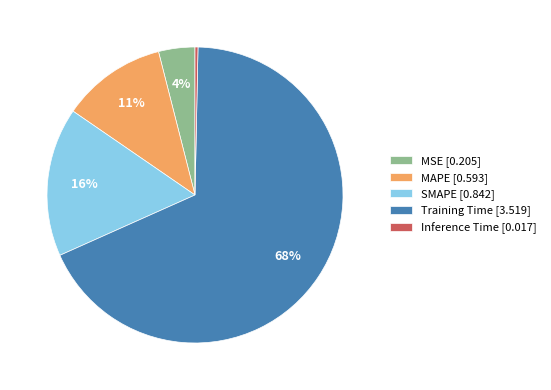

To the nearest percent, what is the average slice percentage?

20%